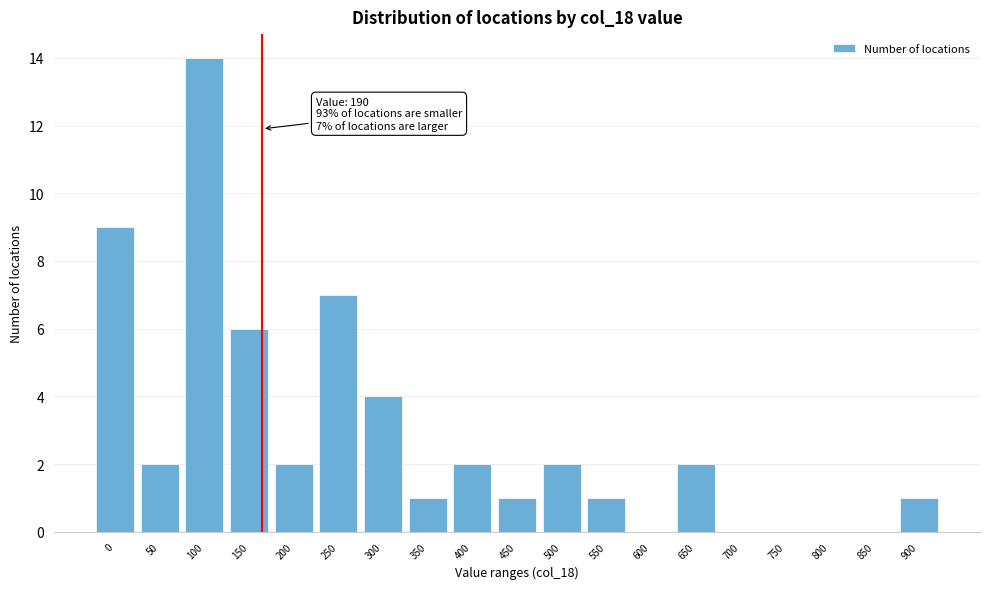

Reading left to right, what are all the values shown in this chart?

0=9	50=2	100=14	150=6	200=2	250=7	300=4	350=1	400=2	450=1	500=2	550=1	600=0	650=2	700=0	750=0	800=0	850=0	900=1